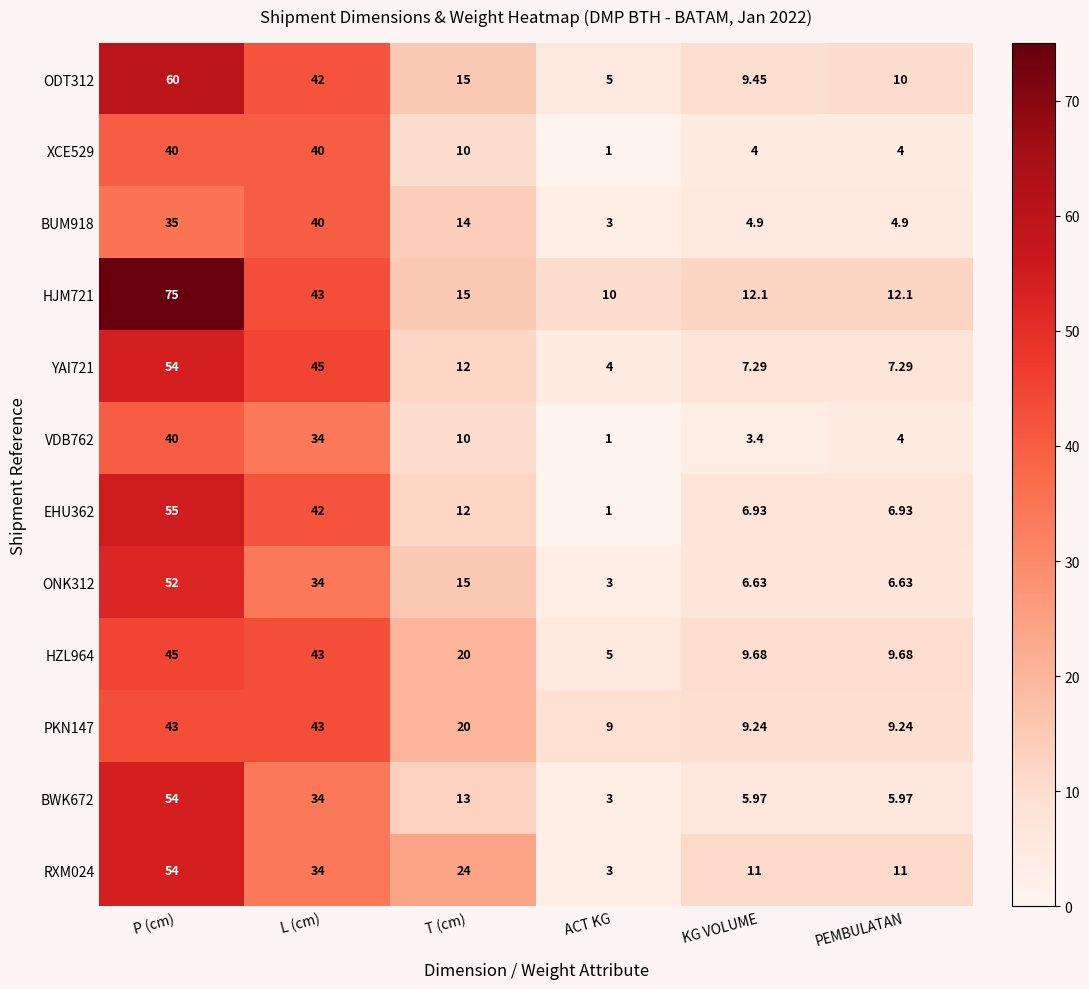

Count the number of data series in this chart.

12